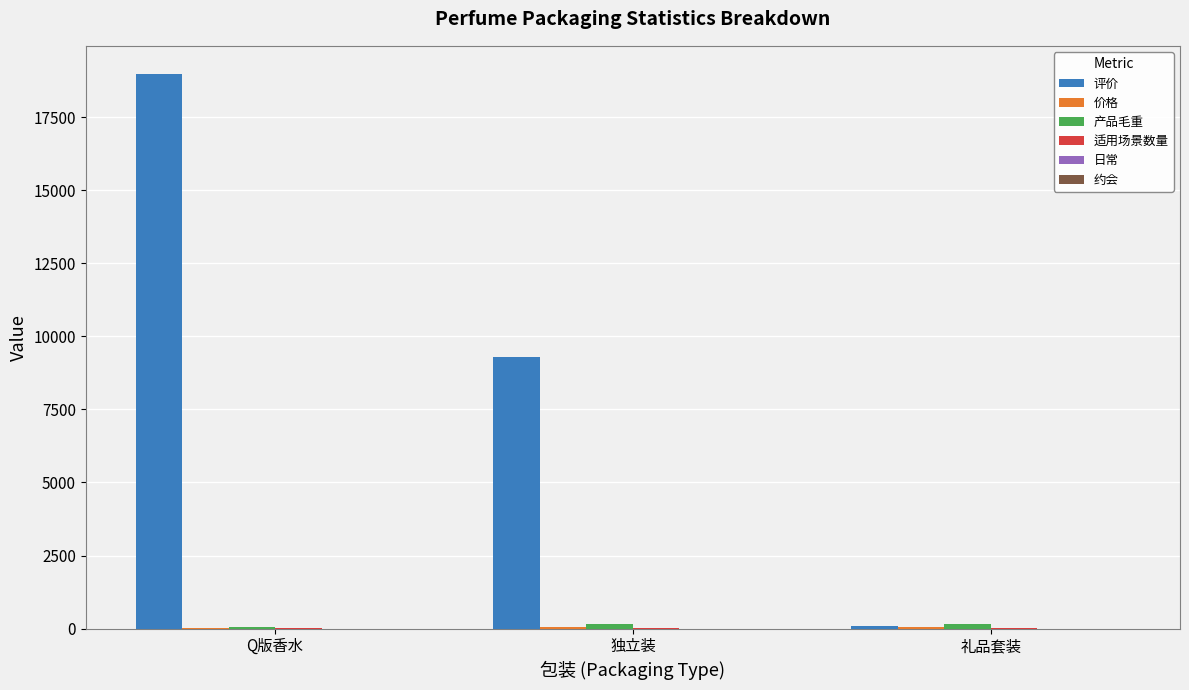

Which series changed the most between 独立装 and 礼品套装?

评价